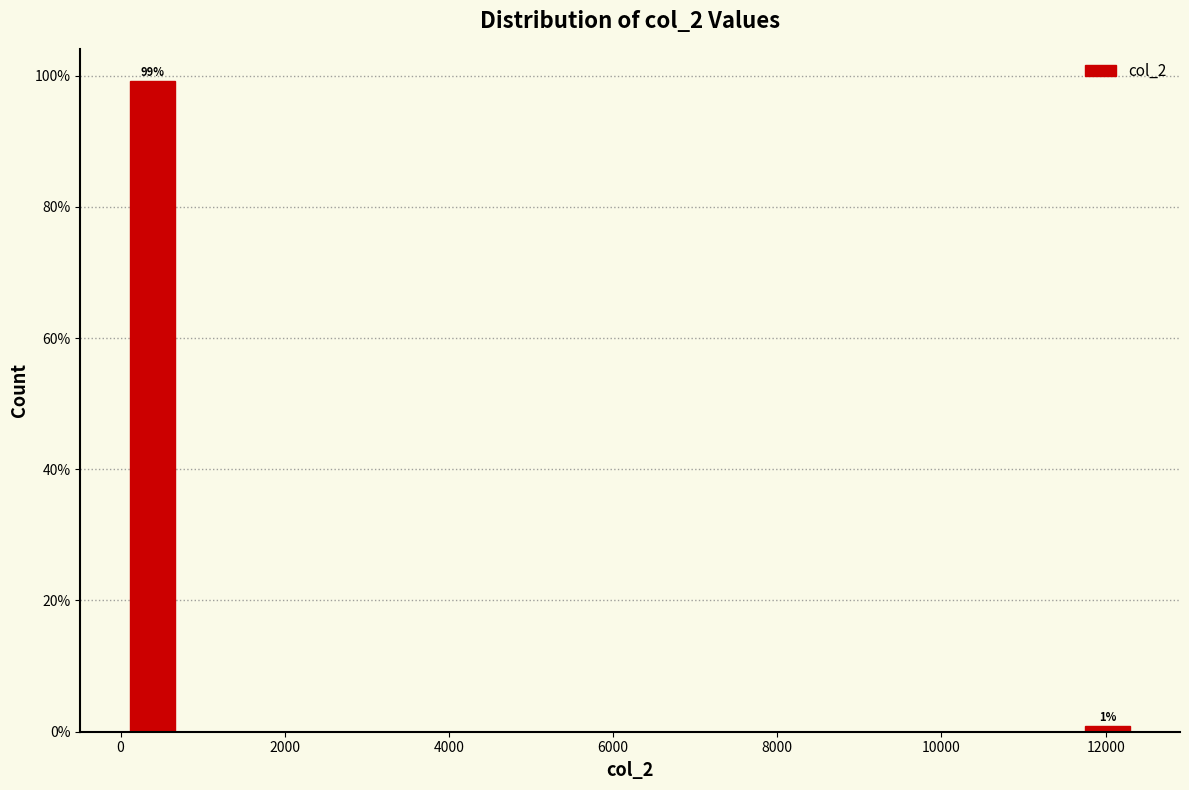

Around what value on the x-axis is the tallest bar? Give the approximate position of its centre, as read against the axis.

400